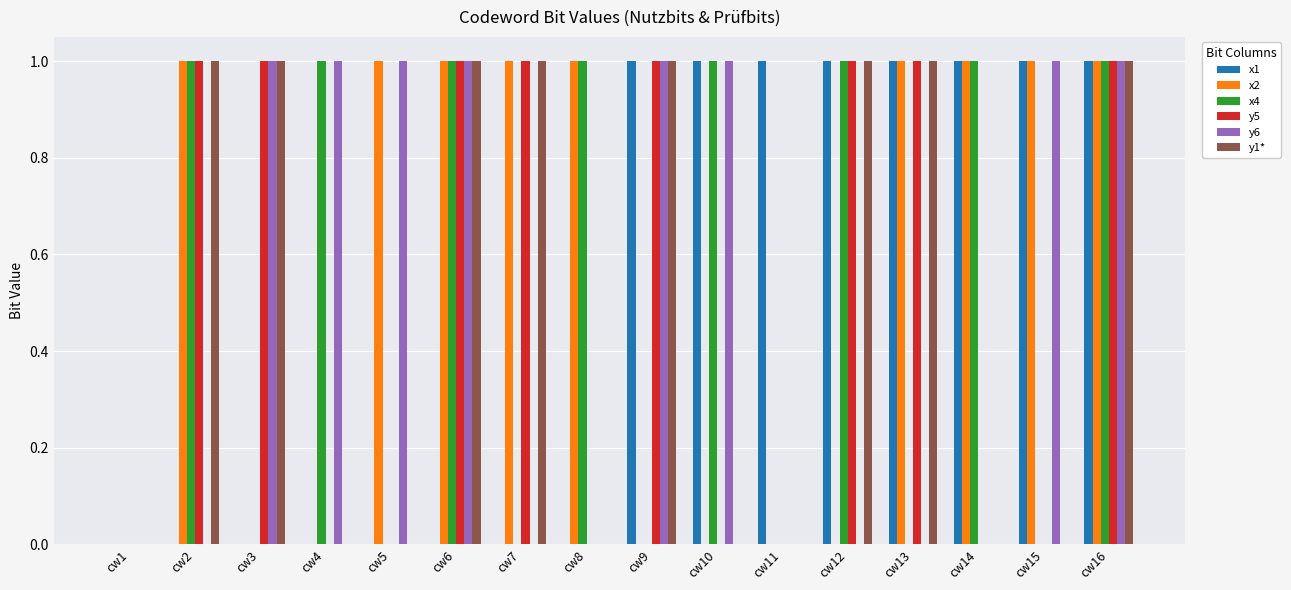

At which category is the sum across all series the highest?

cw16